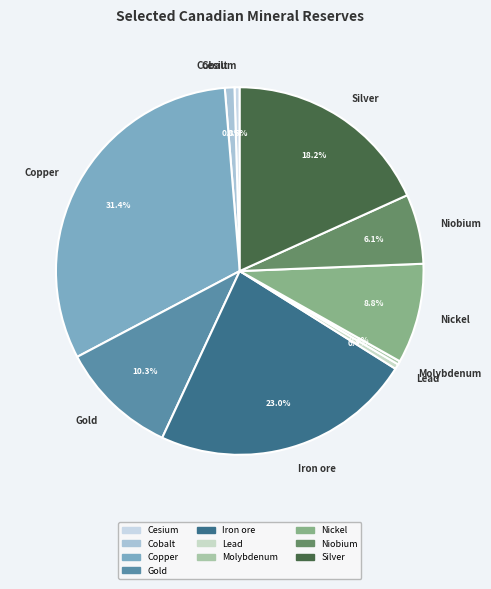

Does Gold represent more than half of the total?

No